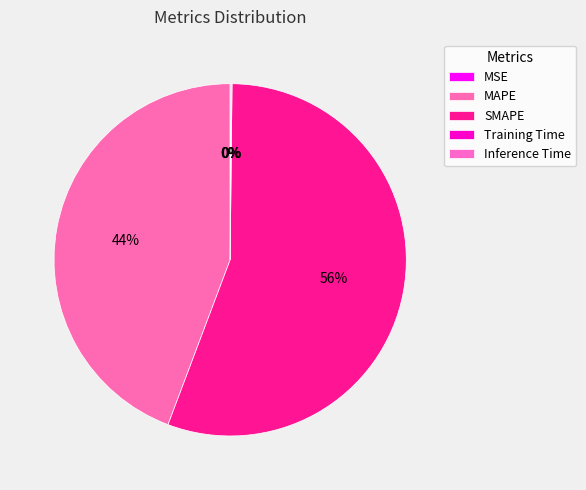

Is Inference Time the majority of the pie?

No